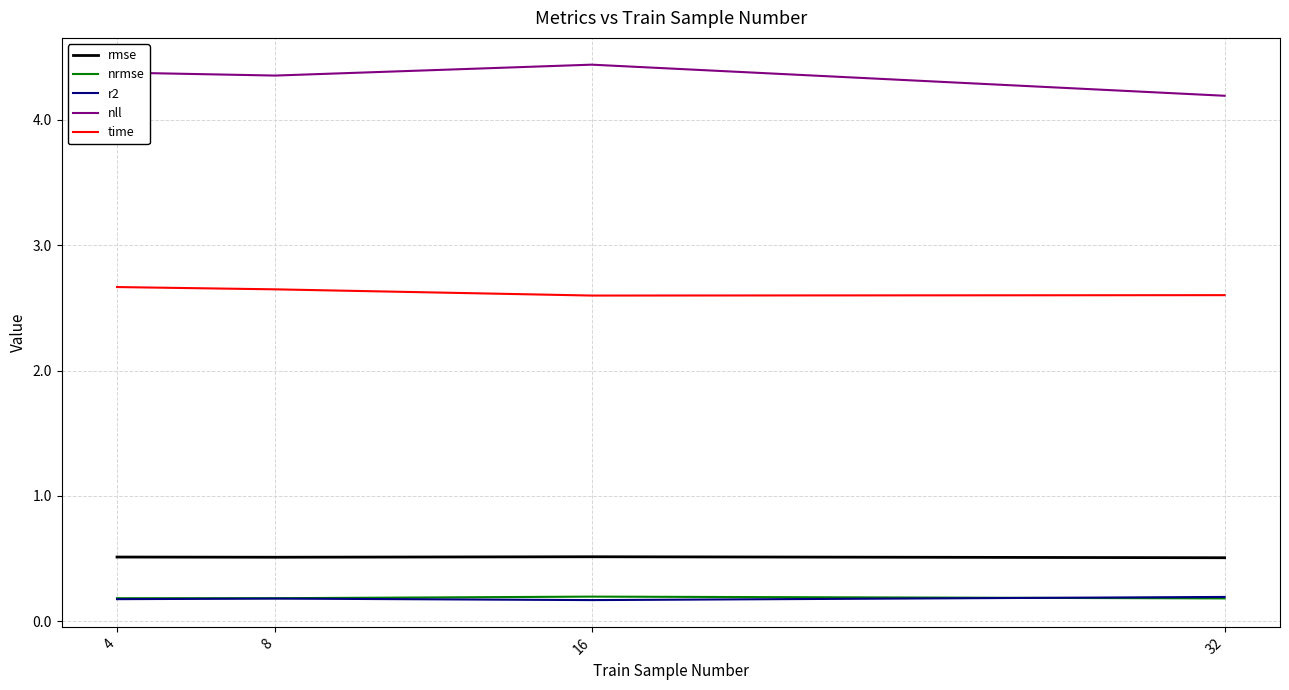

Count the rmse values in the range 0 to 1.

4